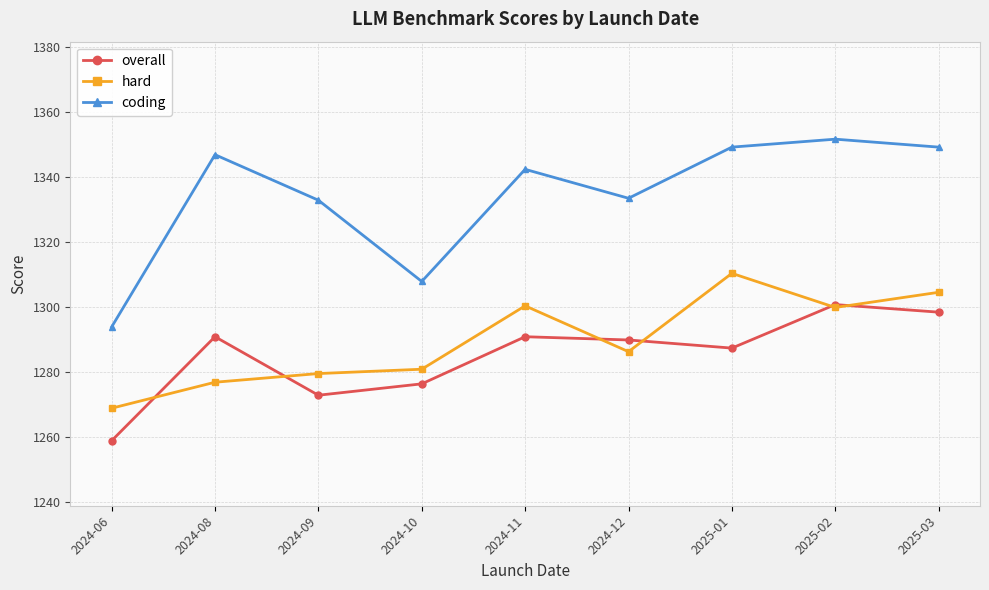

True or false: overall and coding cross at least once.

False